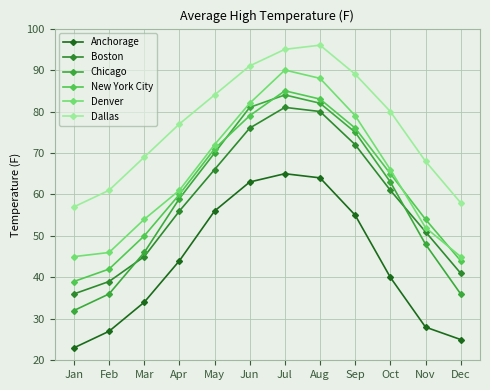

What is the greatest value displayed?

96